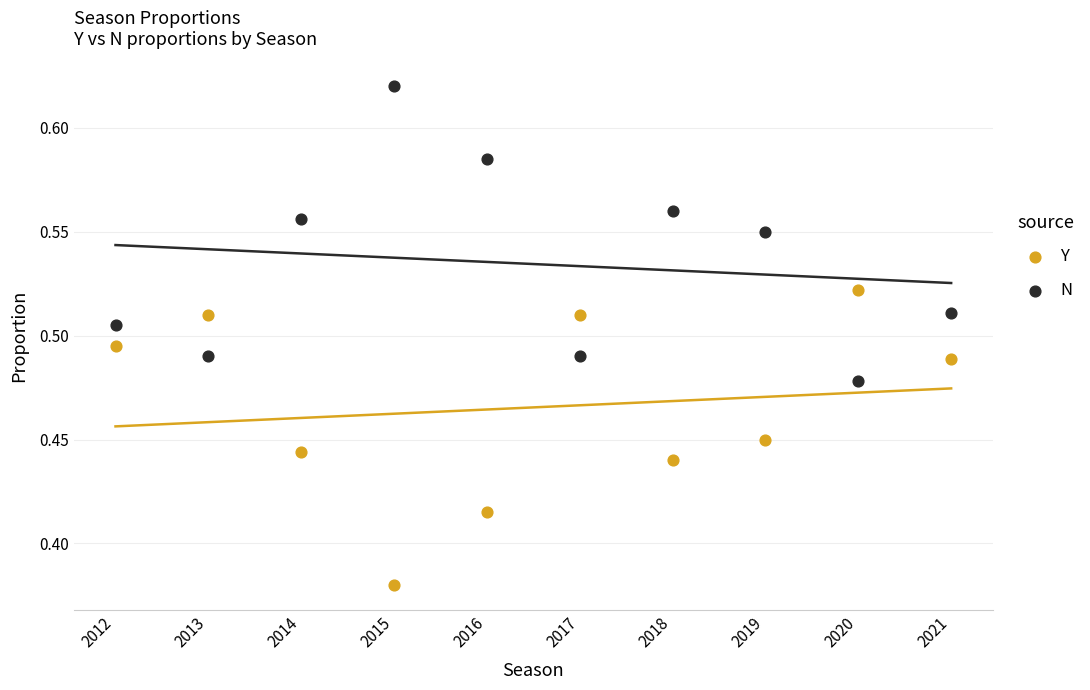

Across all data points, what is the range of X values (max minus min)?

9.0